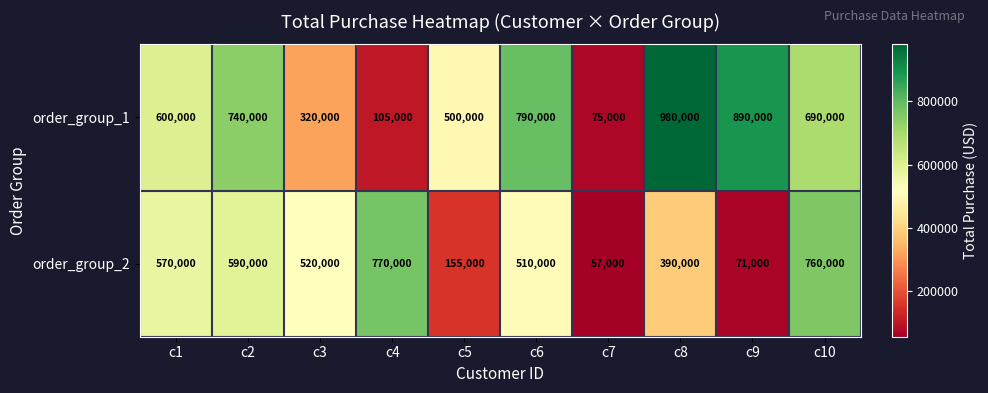

Which category has the lowest value in the order_group_1 series?

c7